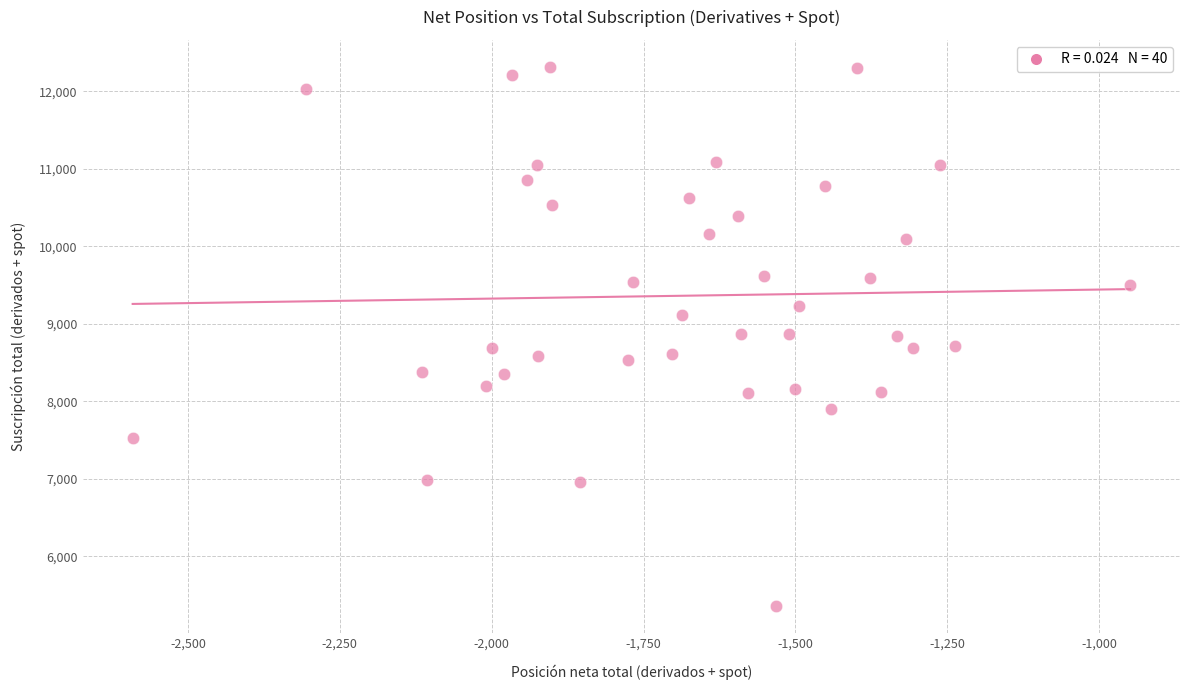

What is the range of X values (max minus min)?

1642